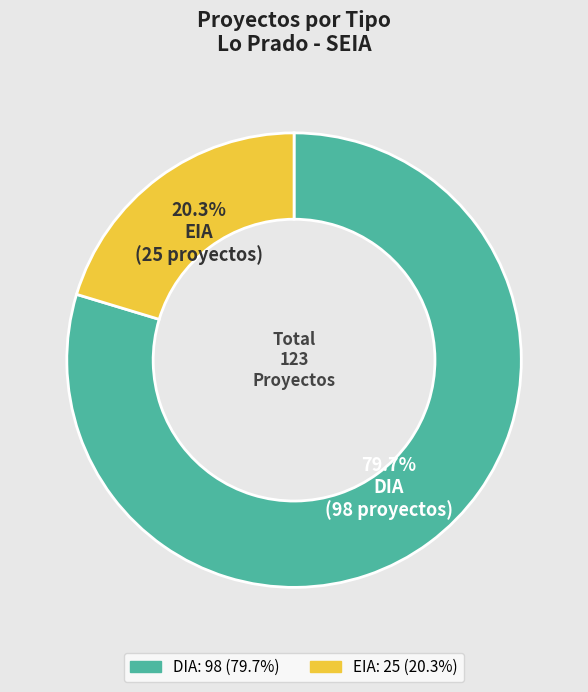

The DIA slice represents 94% of the pie. True or false?

False